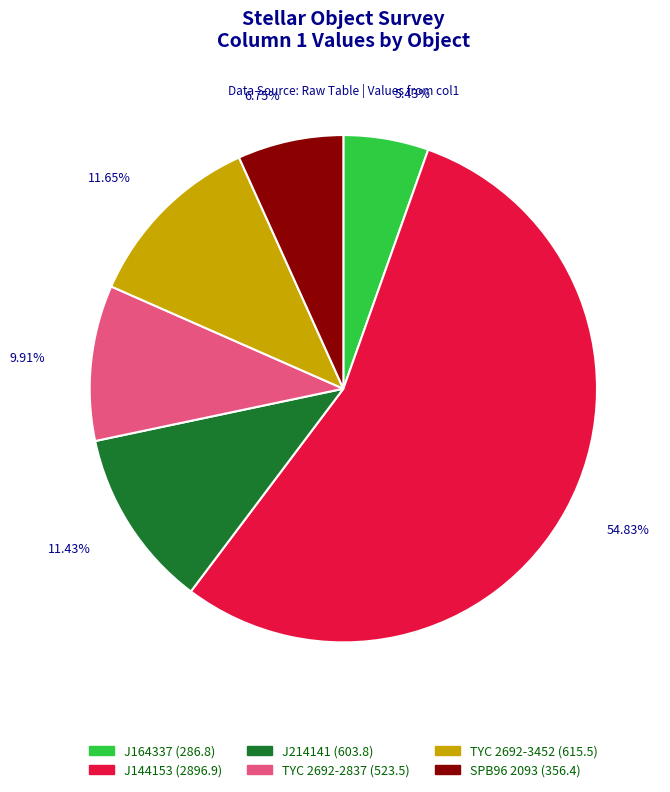

To the nearest percent, what is the combined percentage of GUVV J214141.4-240148.5 and GUVV J144153.9-784630.7?

66%